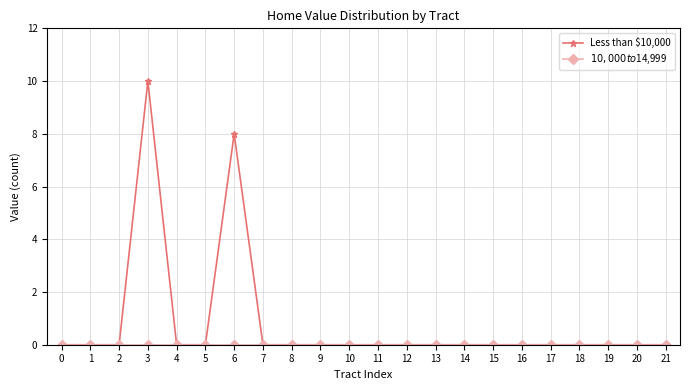

Between 3 and 4, which series saw the biggest shift?

Less than $10,000